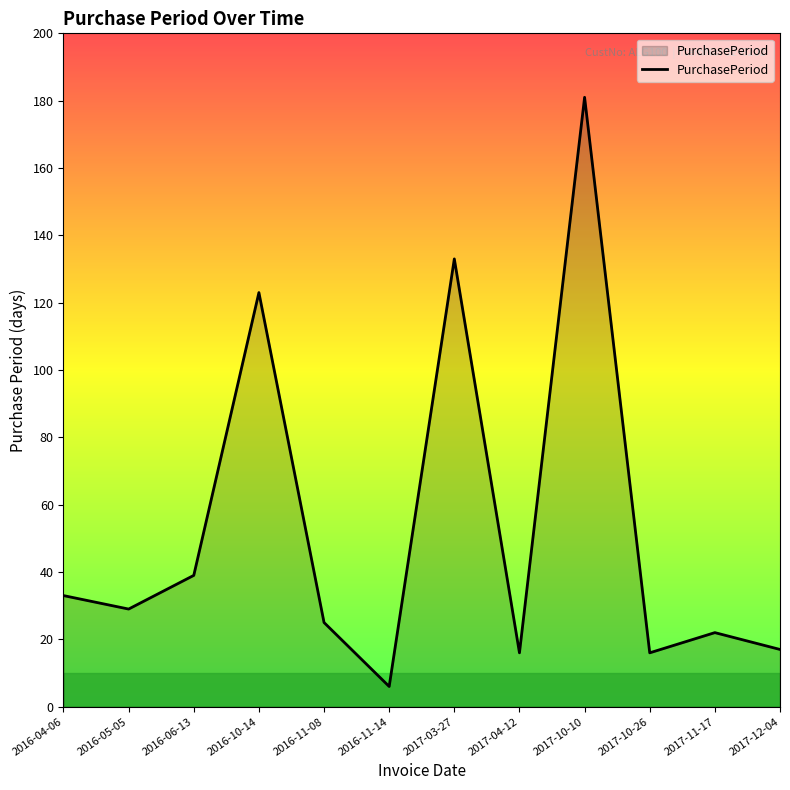

What is the ratio of the value at 2017-03-27 to the value at 2016-04-06?

4.0